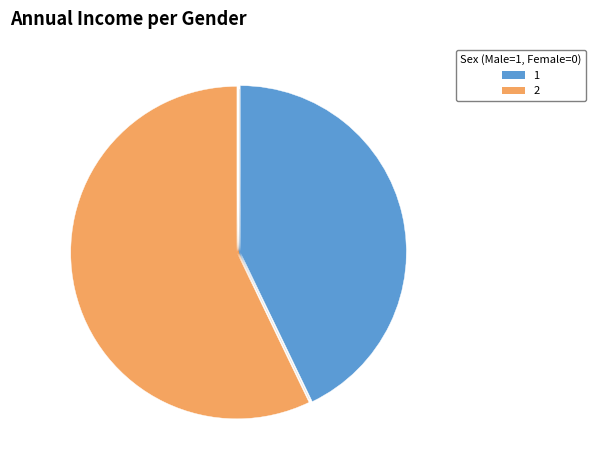

Which category has the smallest portion of the pie?

1